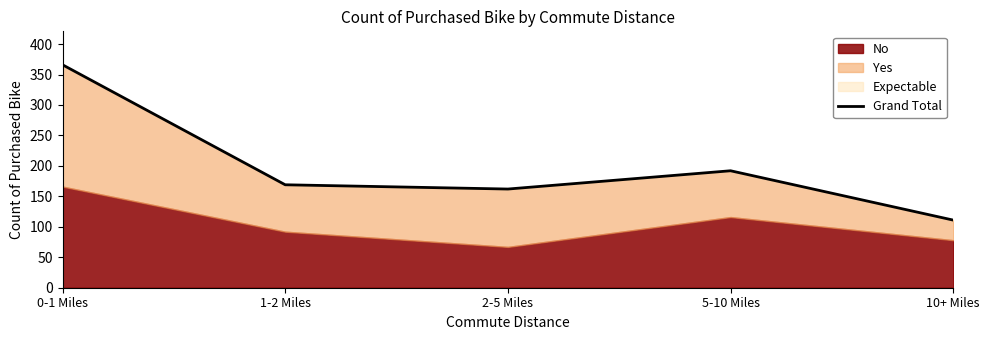

What position from the right is 2-5 Miles?

3